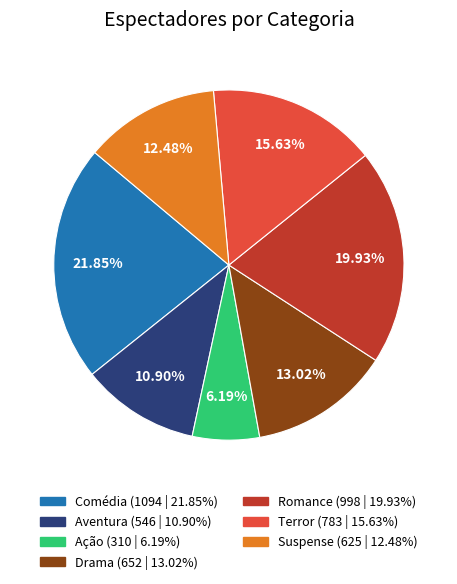

Which has a higher value, Suspense or Terror?

Terror